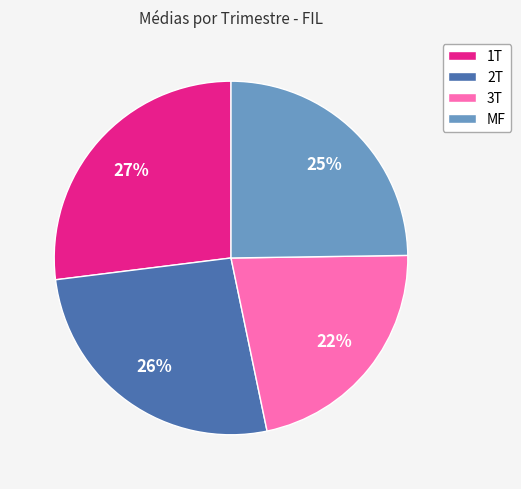

Does 1T represent more than half of the total?

No